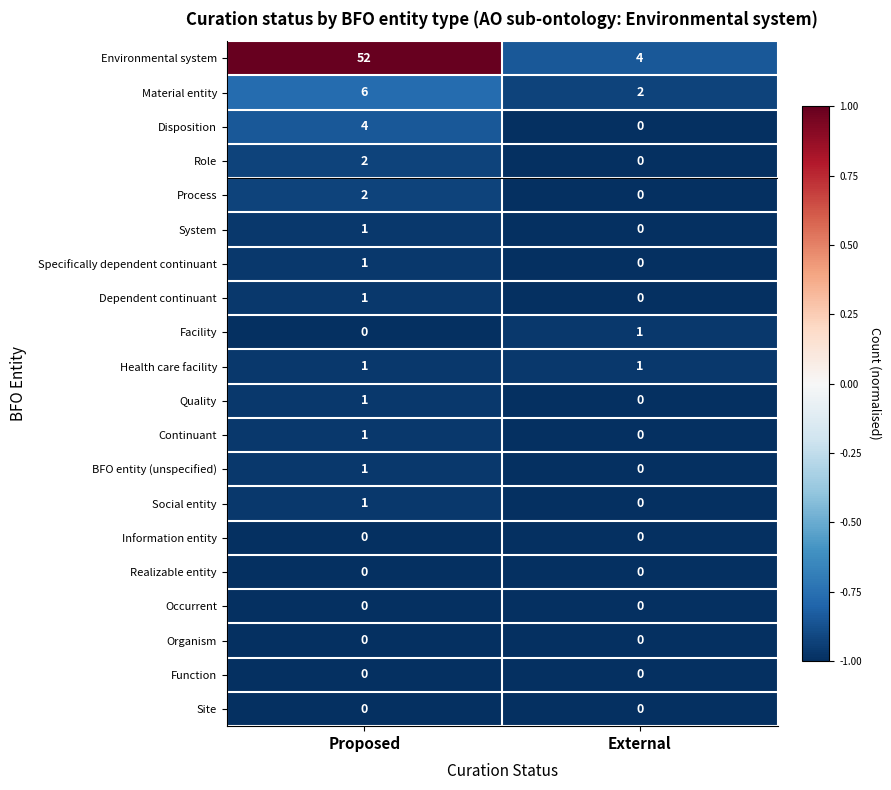

The Site series shows 0 at Proposed. True or false?

True